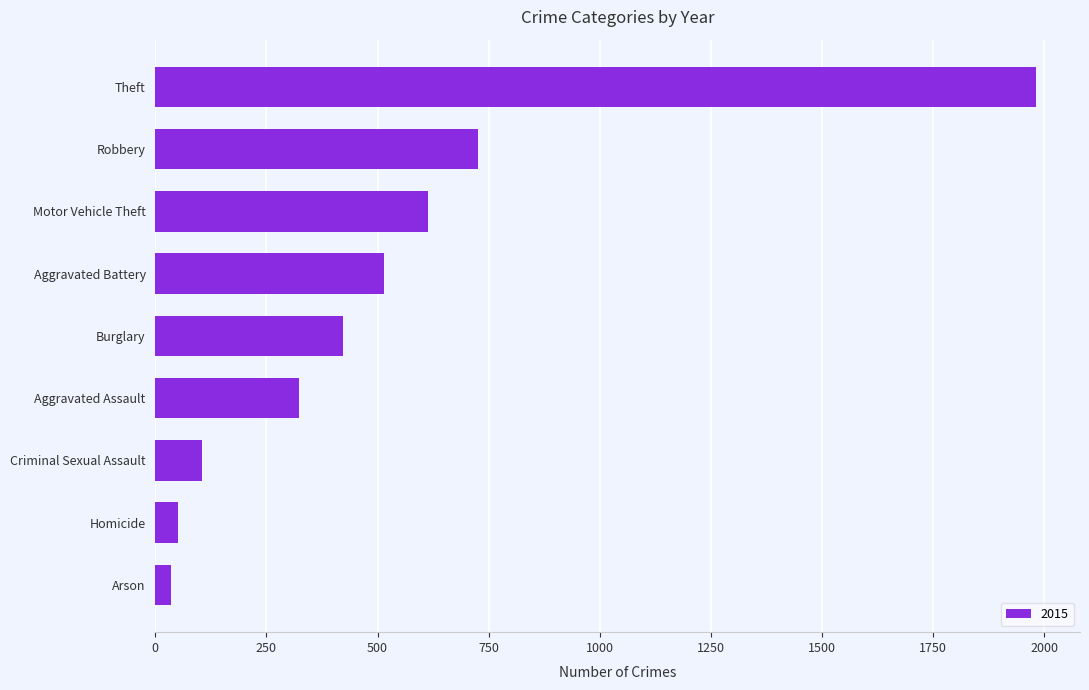

How many series are shown in this chart?

1